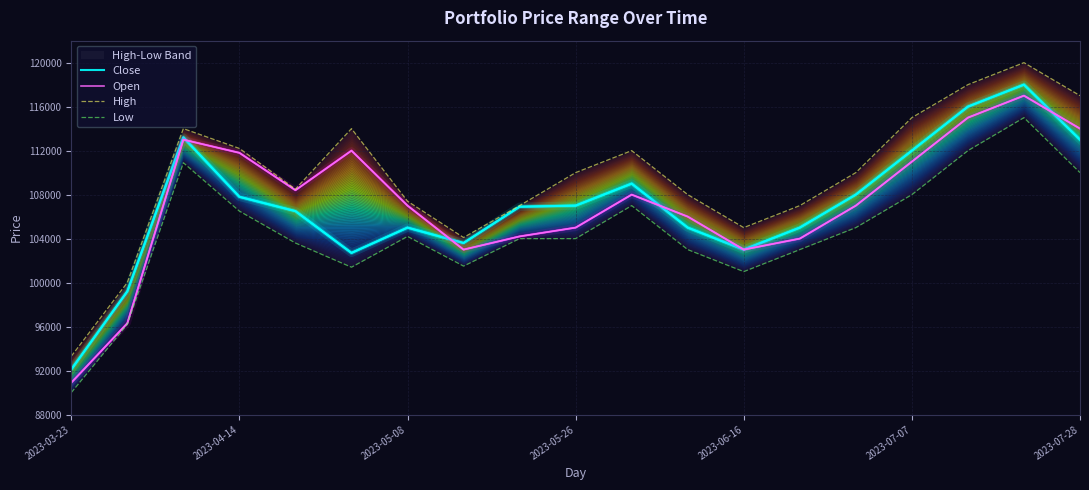

Which label corresponds to the largest value in the chart?

17